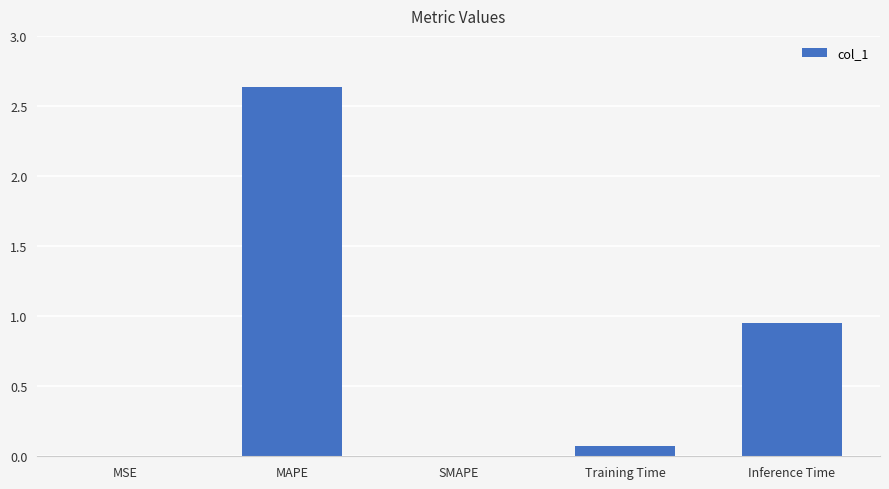

The value at Training Time is 0.1. True or false?

True